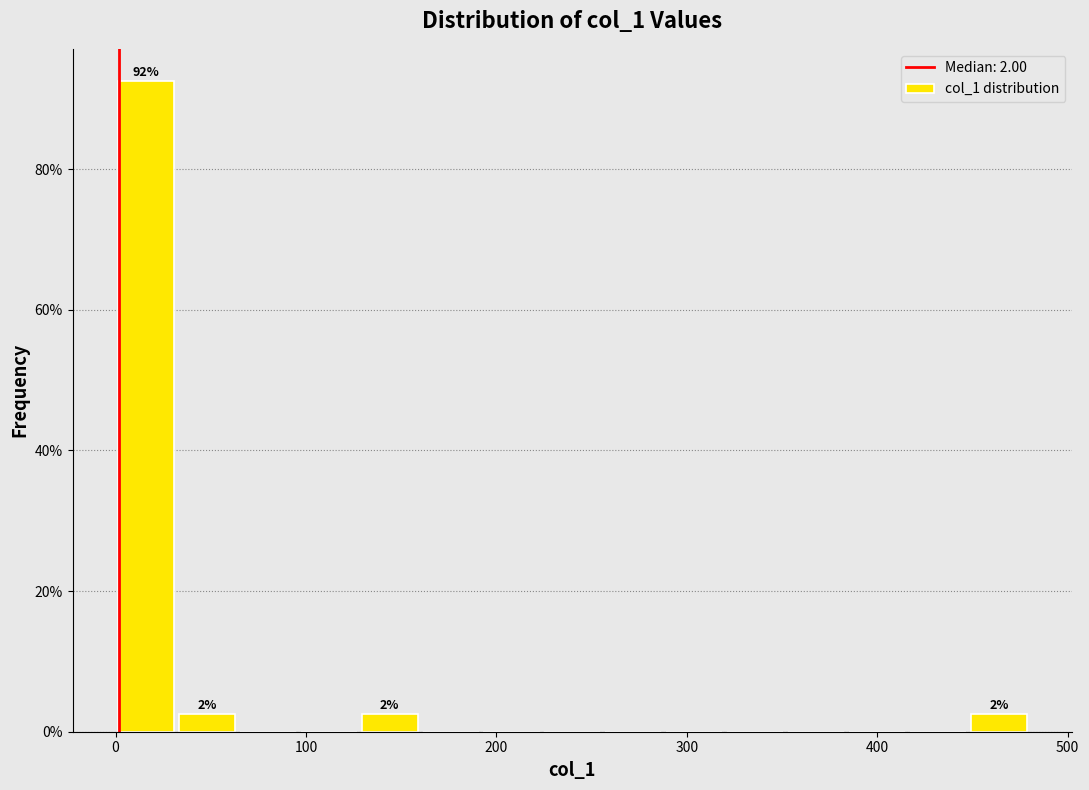

Read against the x-axis, roughly where is the centre of the tallest bar?

20